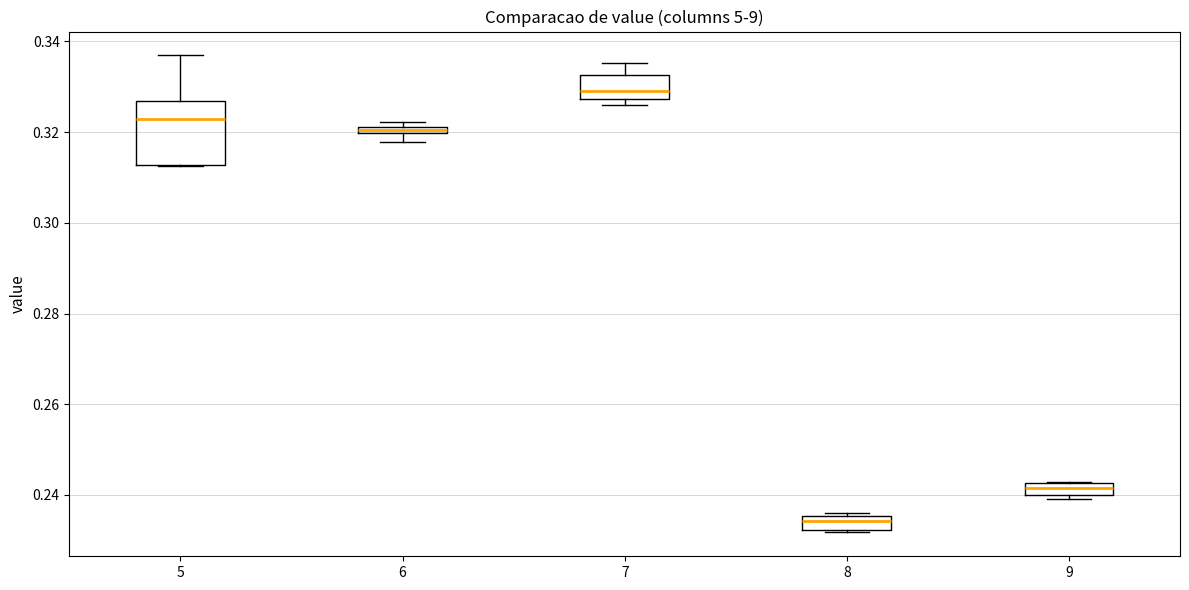

Which box's median line is the lowest?

8